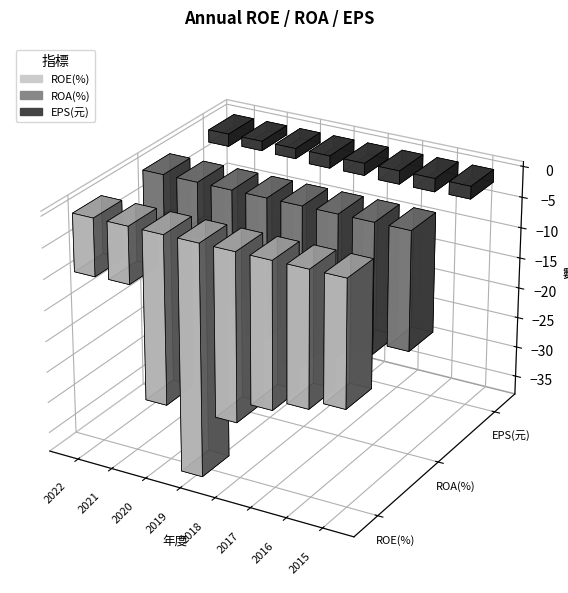

What is the minimum value shown in the chart?

-37.3